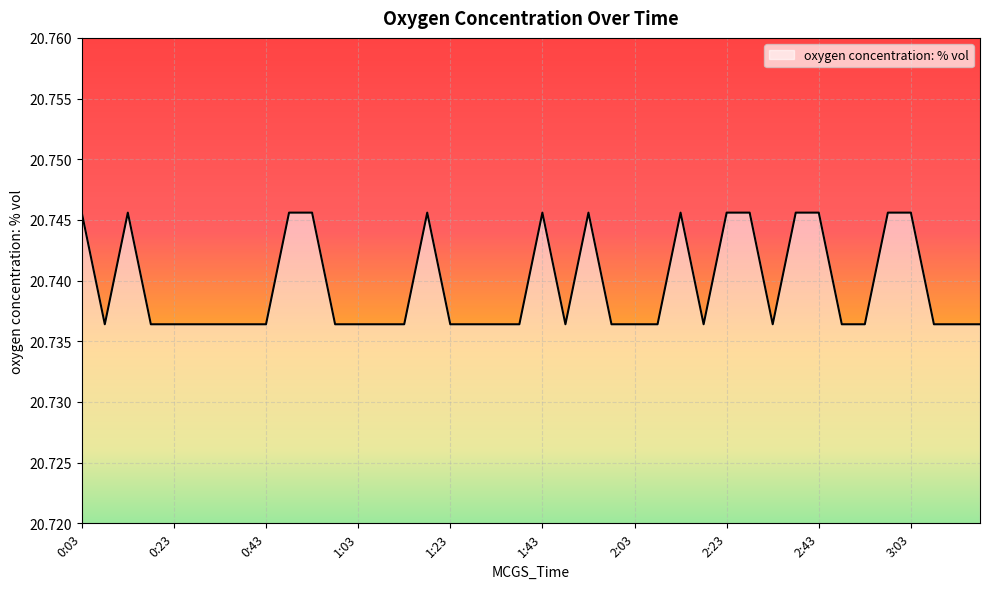

Does the chart have visible grid lines?

Yes